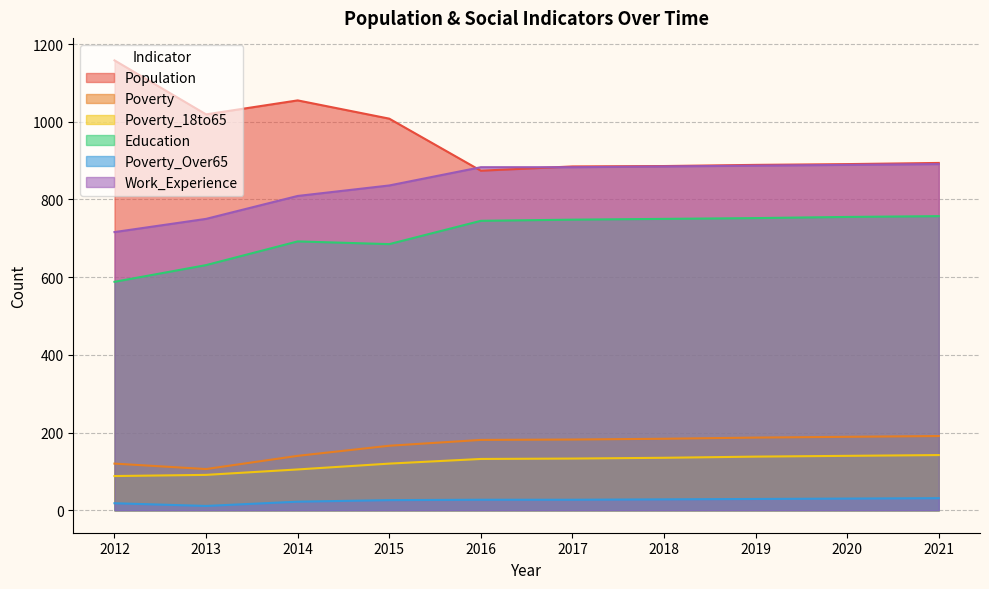

Which series has the widest spread of values?

Population